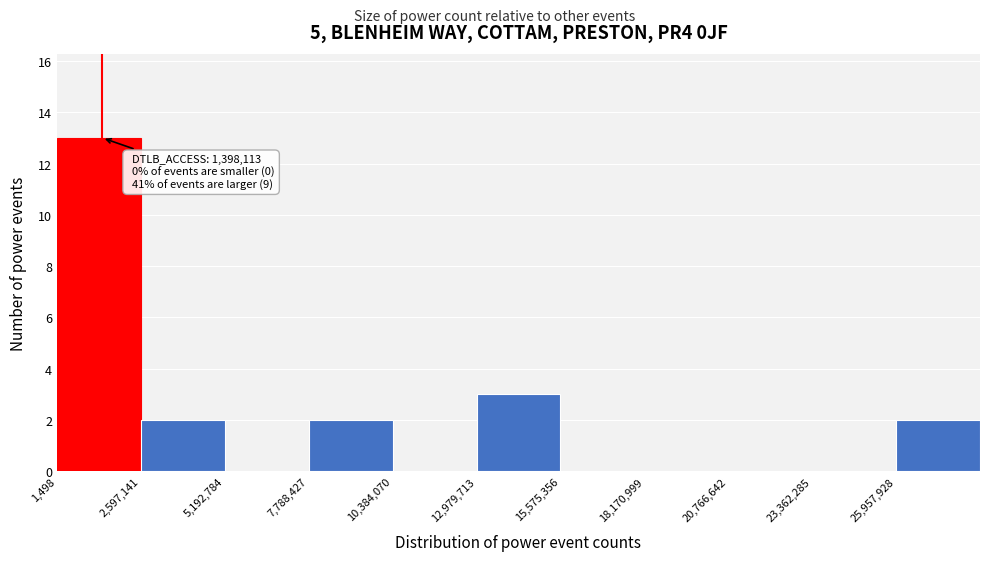

Which range on the x-axis has the tallest bar?

0 to 2500000